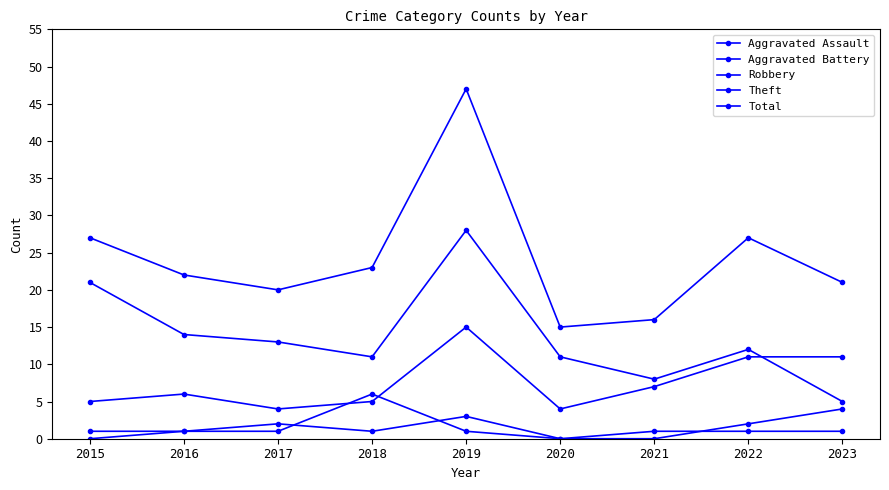

At which category does the chart reach its peak across all series?

2019